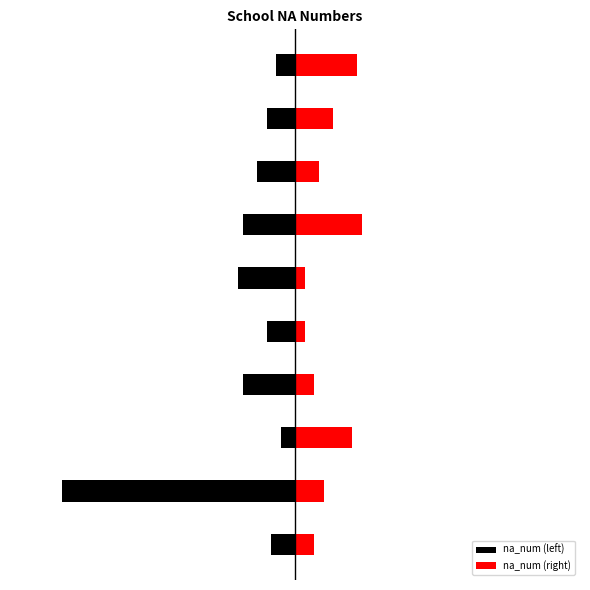

How many bars are there in each group?

2